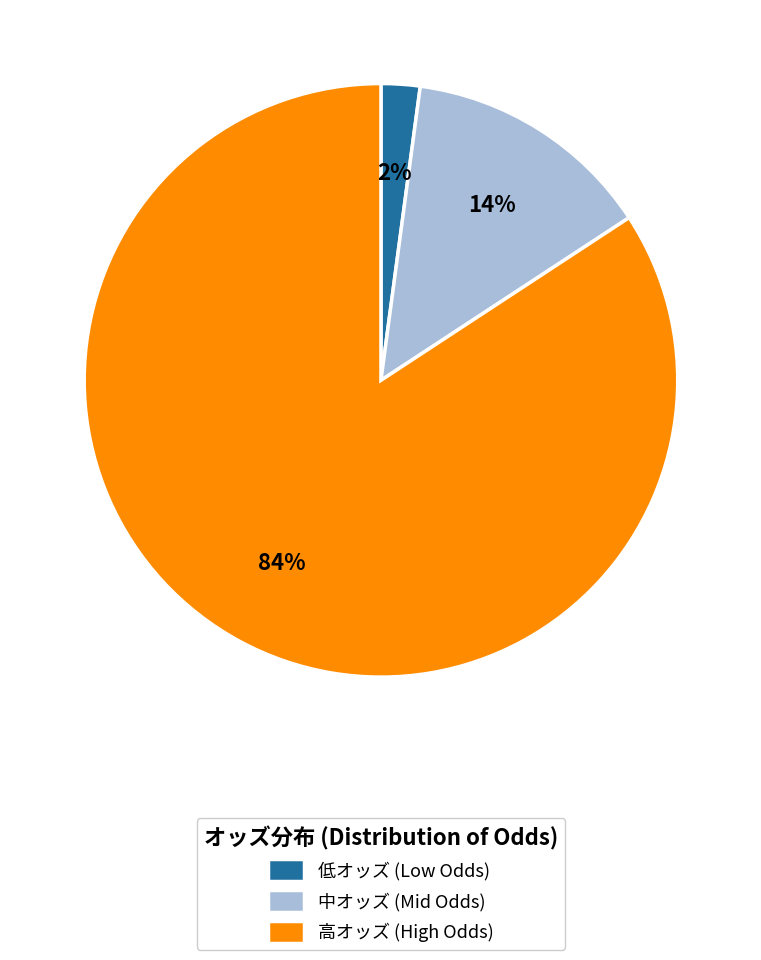

Does any single category account for the majority?

Yes